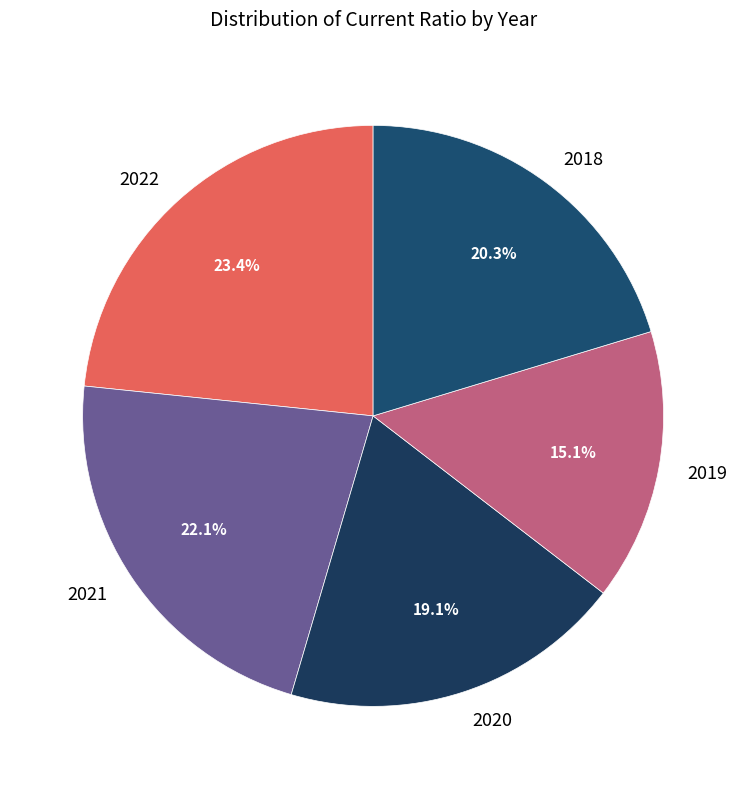

Count the number of slices in the pie.

5